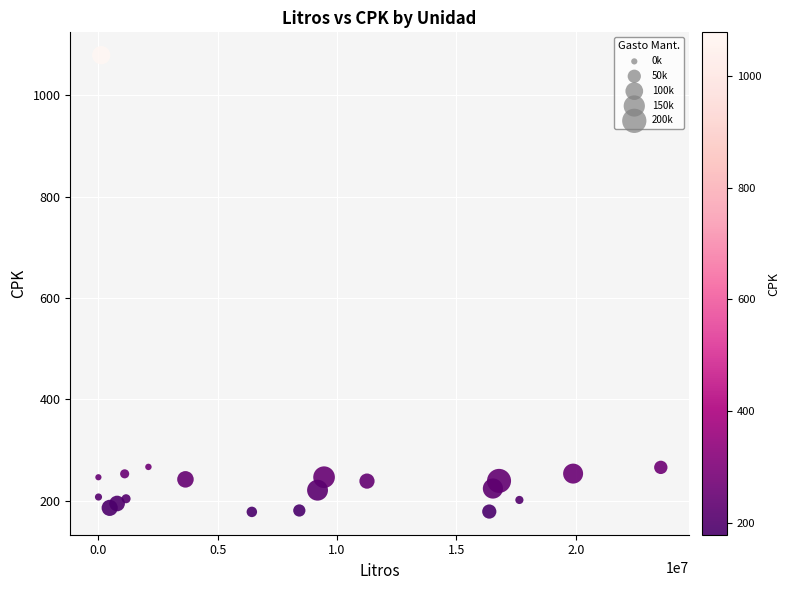

What is the range of Y values (max minus min)?

901.0